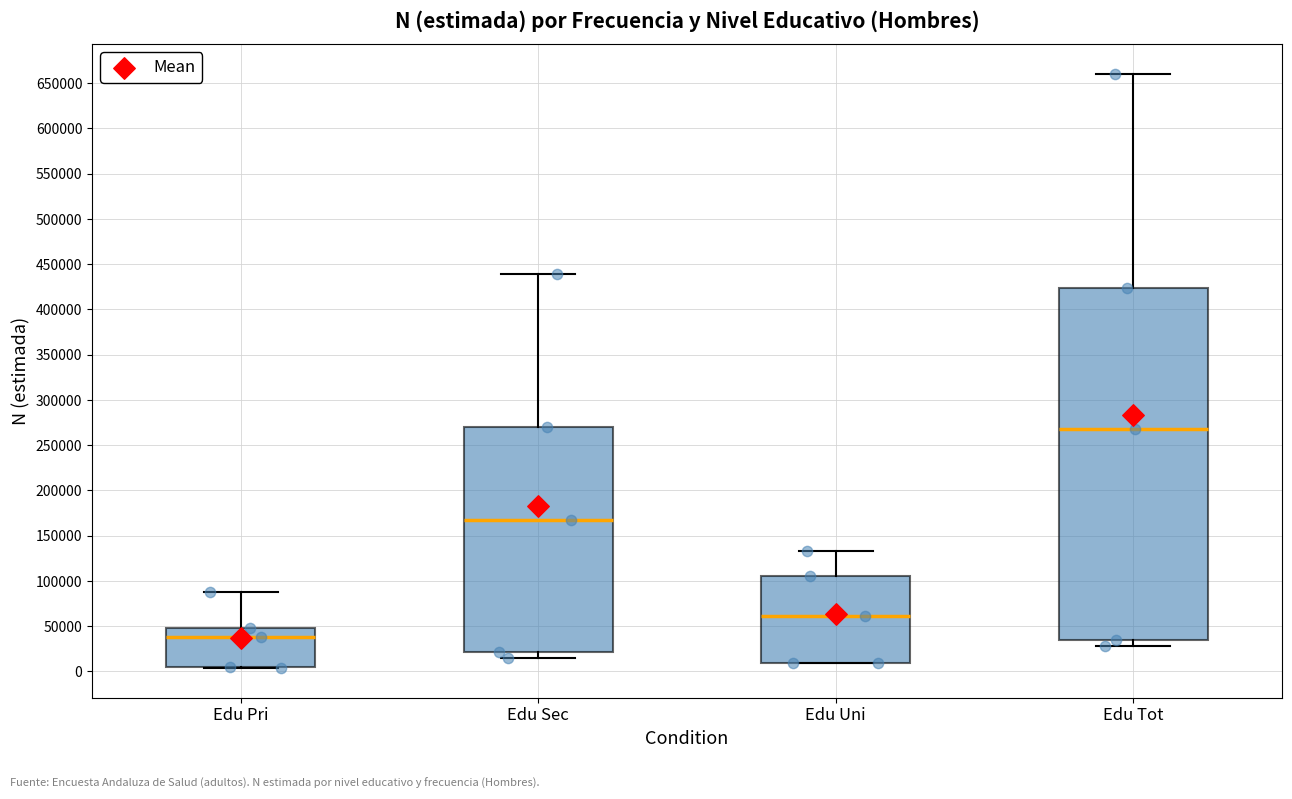

Which box is the tallest, from its lower edge to its upper edge?

Edu Tot